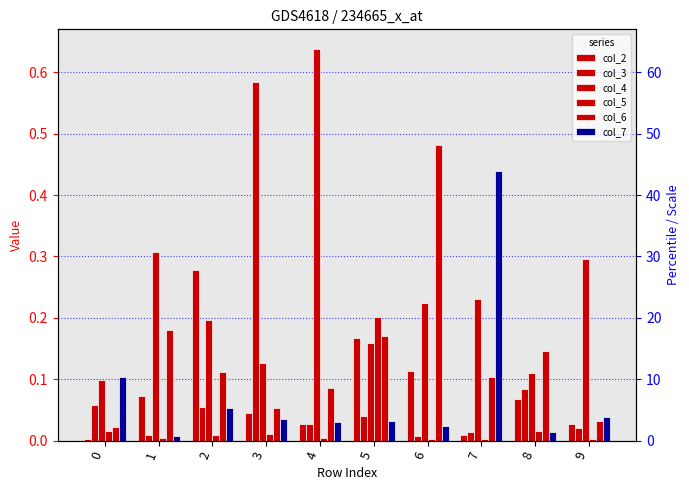

What is the difference between the maximum and second lowest values in the col_5 series?

0.2